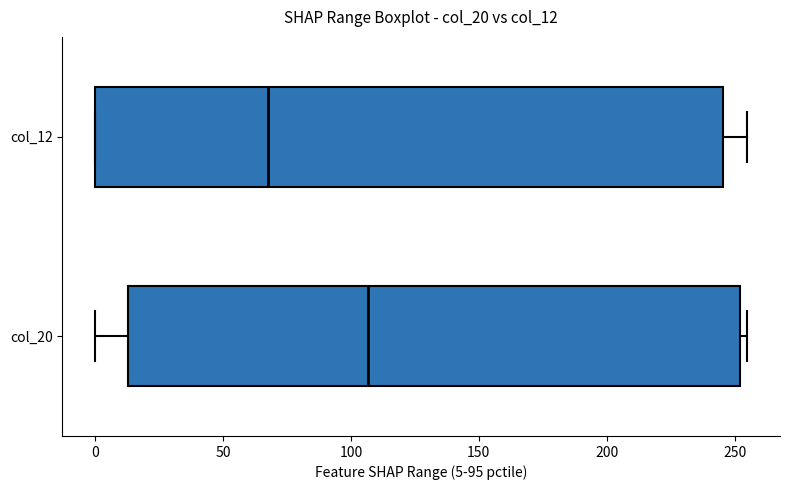

Which box's median line is the furthest to the right?

col_20